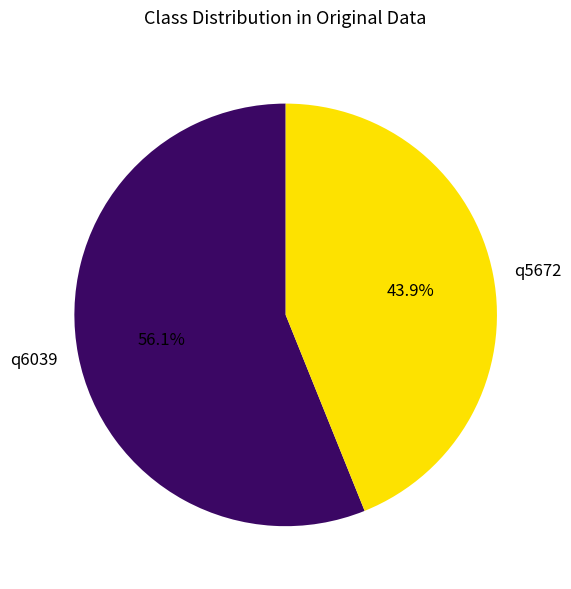

The q5672 slice represents 44% of the pie. True or false?

True